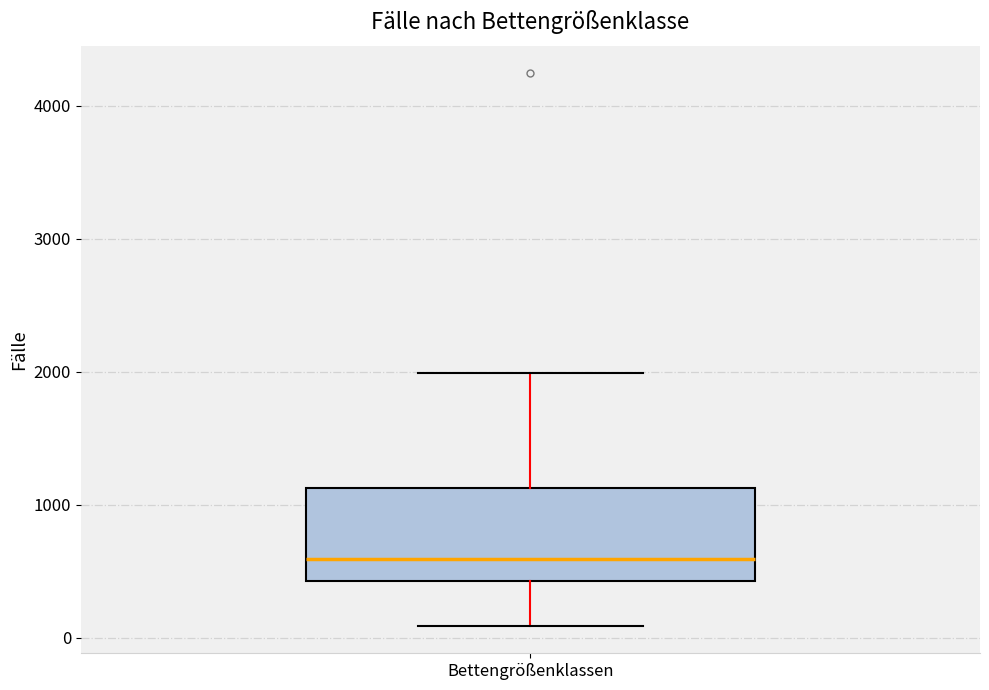

Transcribe this box plot: give where the median line is, the range the box spans, and where the two whiskers end, as read against the y-axis. The values are not printed on the chart, so give them approximately, as read against the axis.

median 600, box 400 to 1100, whiskers 100 to 2000